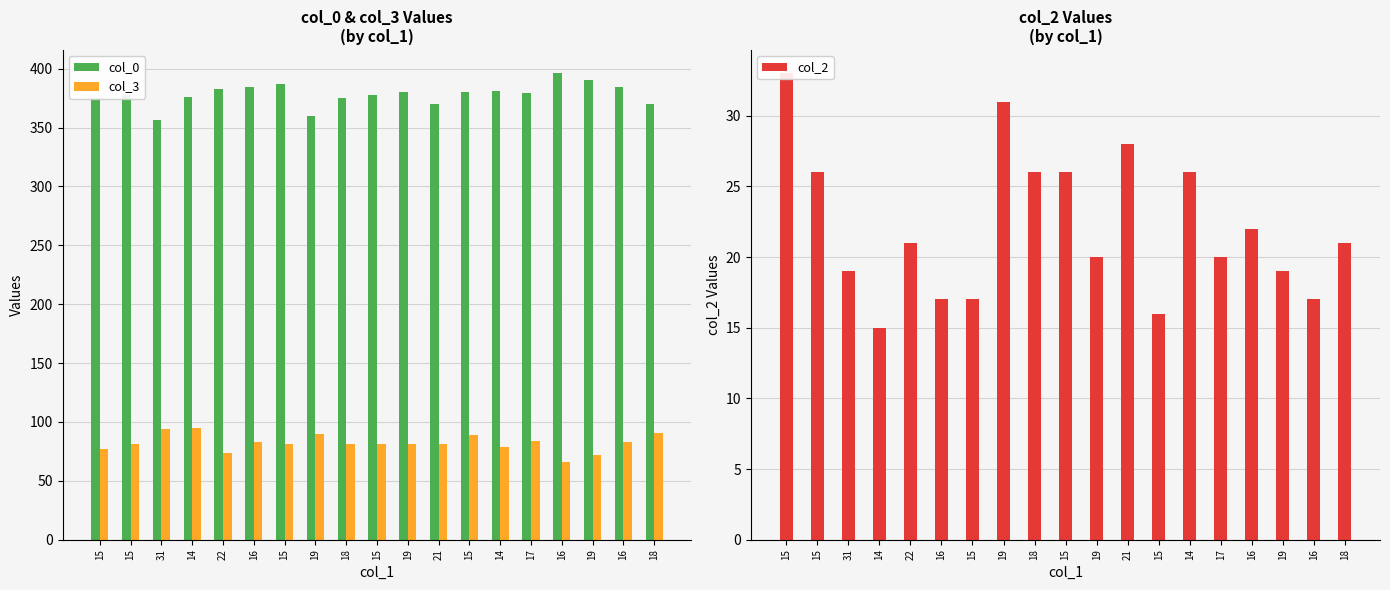

Which series has the largest range (max minus min)?

col_0